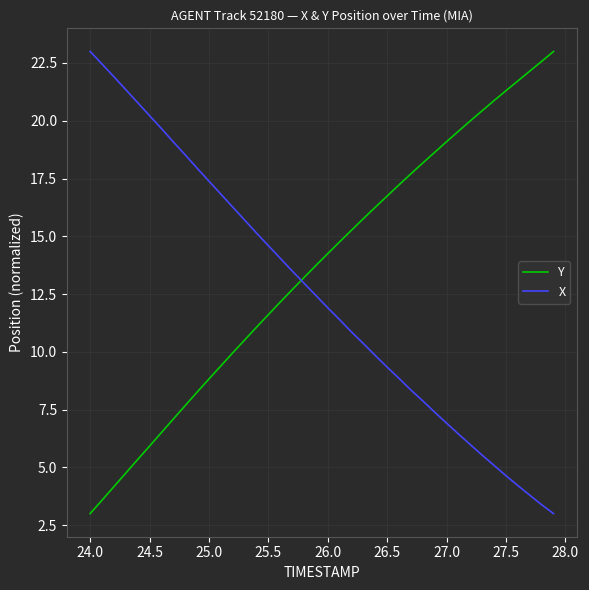

What is the greatest value displayed?

23.0